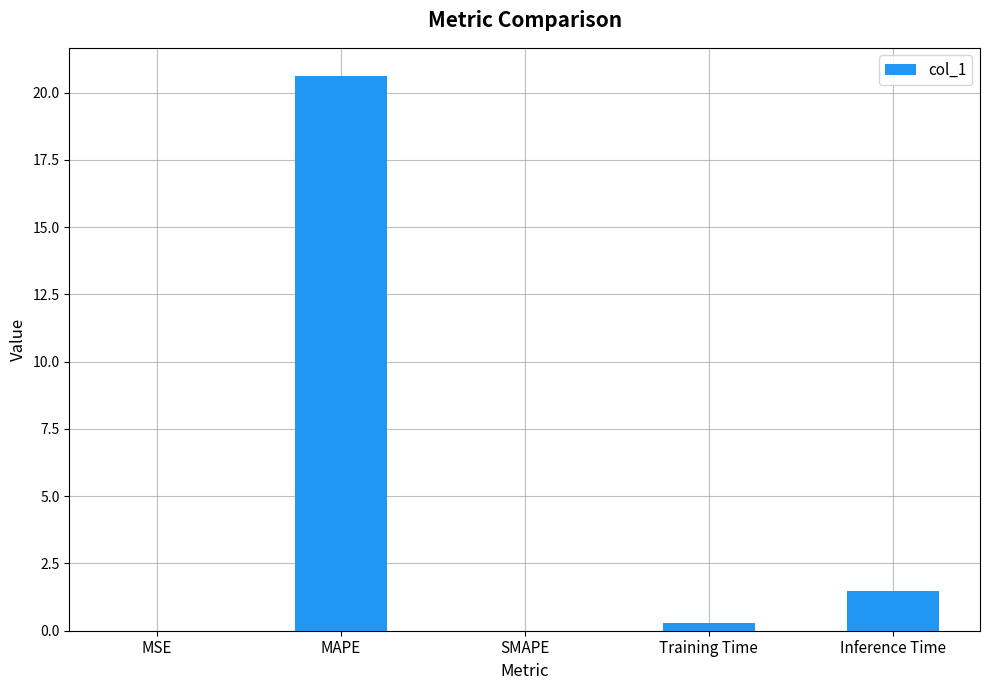

The value at Inference Time is 0.6. True or false?

False